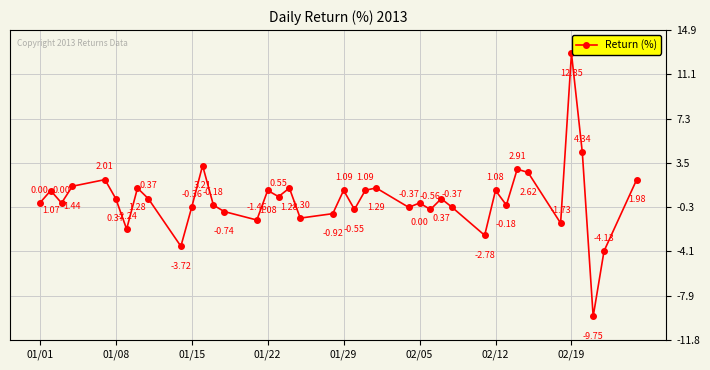

How many interior local valleys (lower than both neighbors) does the data have?

13